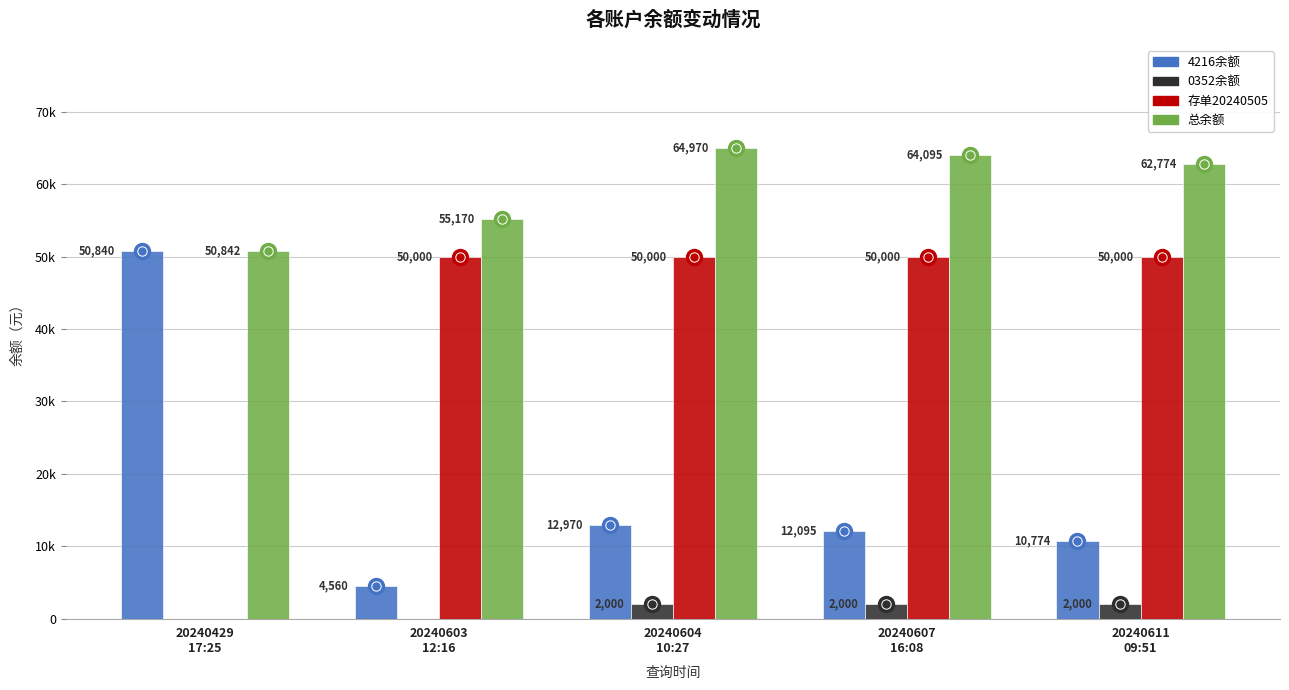

Reading right to left, what are all the values shown in this chart?

4216余额: 20240611
09:51=10773.8	20240607
16:08=12095.2	20240604
10:27=12970.2	20240603
12:16=4559.6	20240429
17:25=50840.2
0352余额: 20240611
09:51=2000.0	20240607
16:08=2000.0	20240604
10:27=2000.0	20240603
12:16=0.0	20240429
17:25=0.0
存单20240505: 20240611
09:51=50000.0	20240607
16:08=50000.0	20240604
10:27=50000.0	20240603
12:16=50000.0	20240429
17:25=0.0
总余额: 20240611
09:51=62773.8	20240607
16:08=64095.2	20240604
10:27=64970.2	20240603
12:16=55169.8	20240429
17:25=50841.8